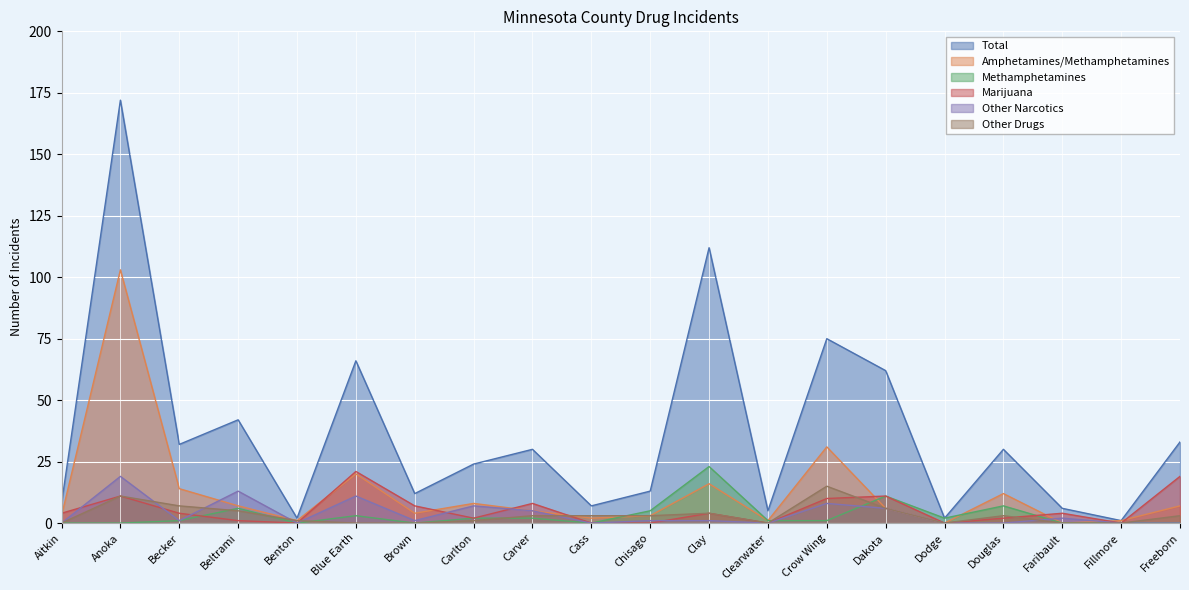

True or false: Methamphetamines has a value of 1 at Becker.

True